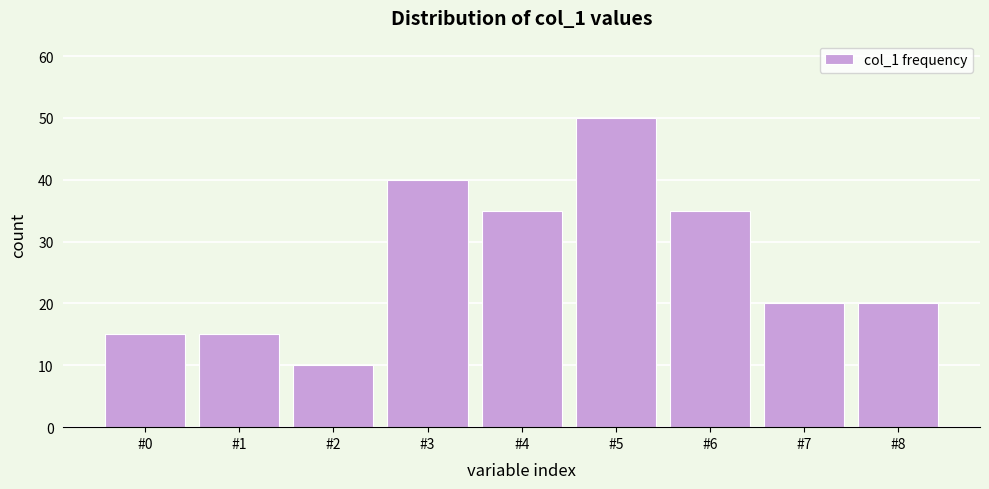

Reading left to right, extract all data points from this chart.

#0=15	#1=15	#2=10	#3=40	#4=35	#5=50	#6=35	#7=20	#8=20